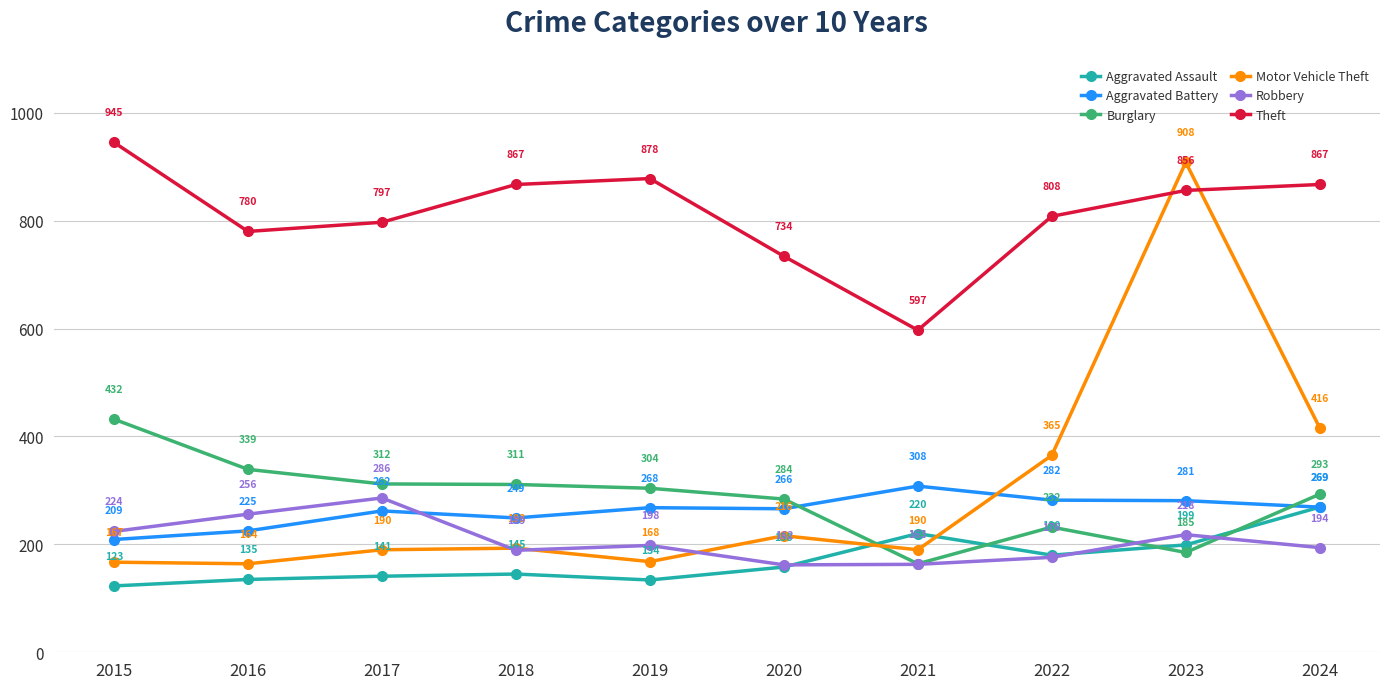

How many interior local valleys does the Robbery series have?

2